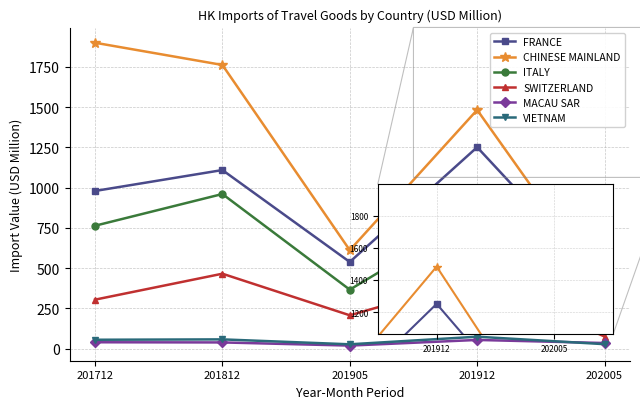

What is the maximum value shown in the chart?

1899.8